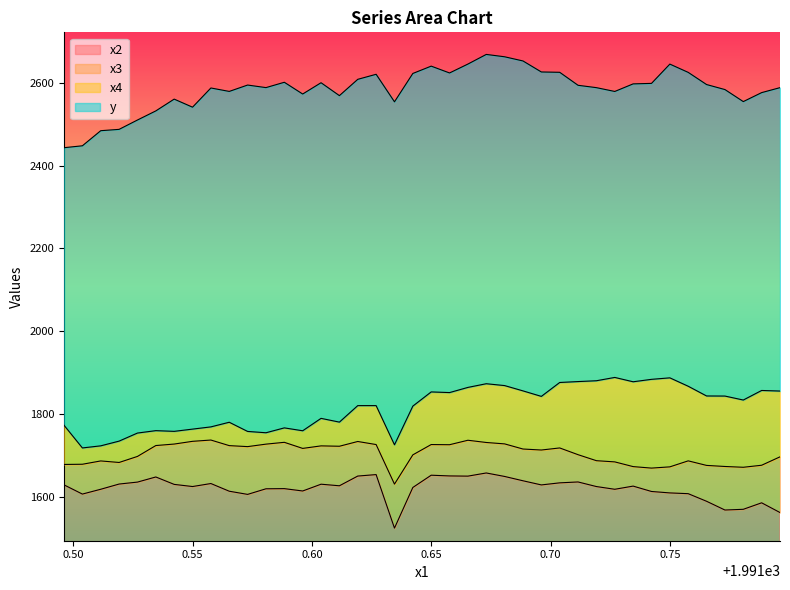

What is the sum of all x4 values?

72609.3